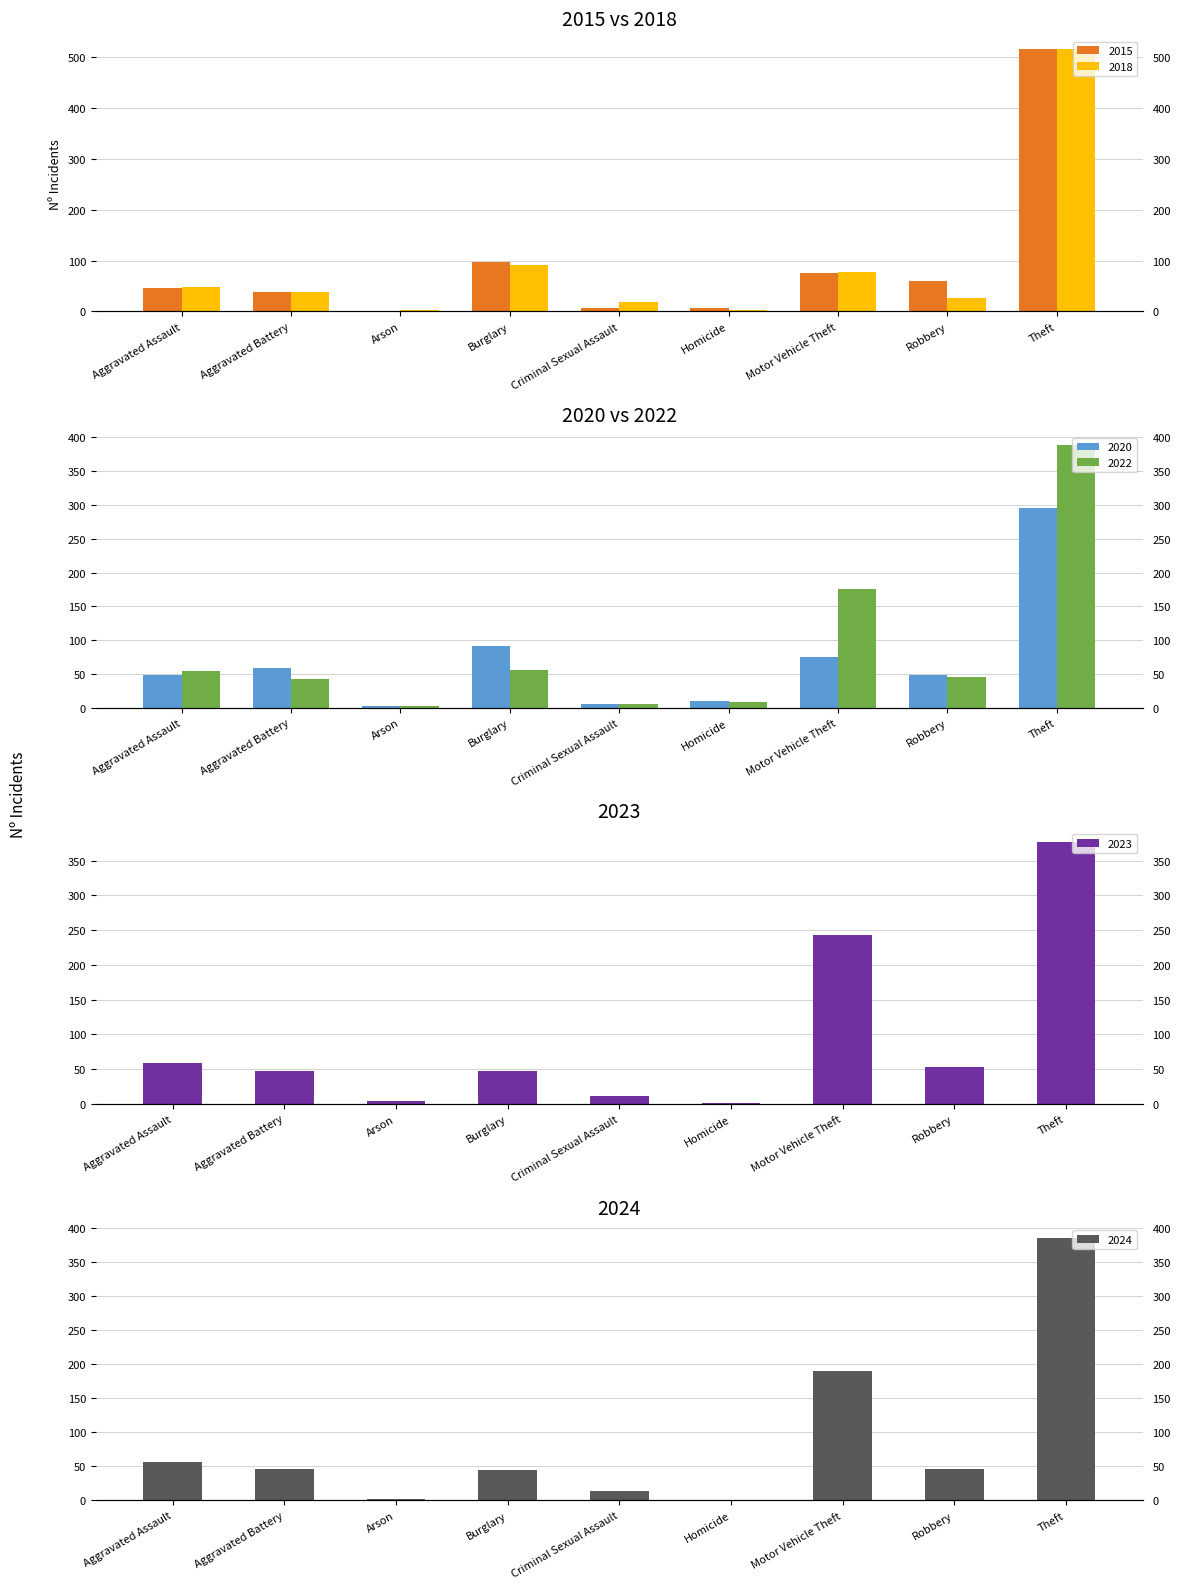

What is the difference between the maximum and minimum values in the 2022 series?

385